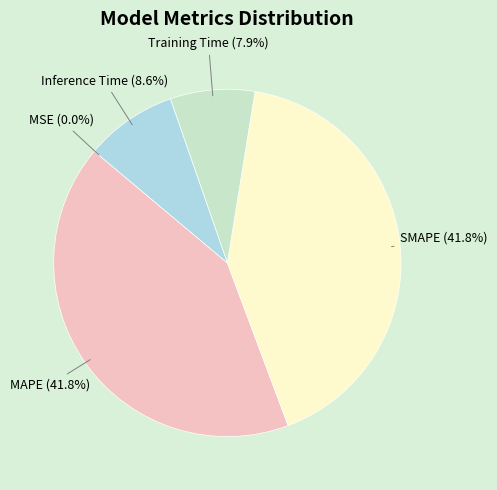

How much of the chart is everything except MAPE?

58.2%